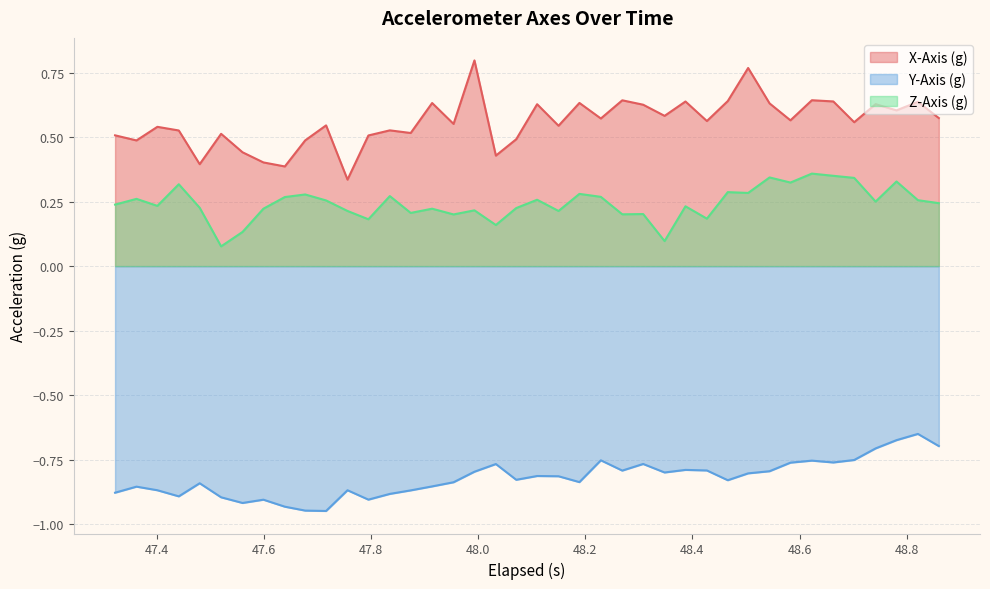

Which series has the widest spread of values?

X-Axis (g)